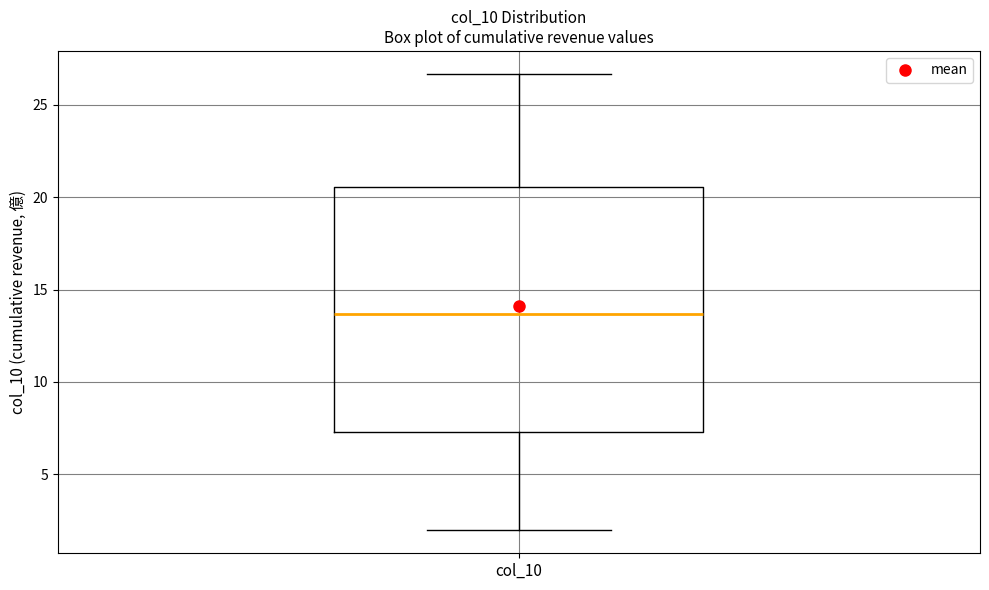

Read this box plot against the y-axis: the position of the median line, the range covered by the box, and the ends of both whiskers. The values are not printed on the chart, so give them approximately, as read against the axis.

median 13.5, box 7.5 to 20.5, whiskers 2.0 to 26.5